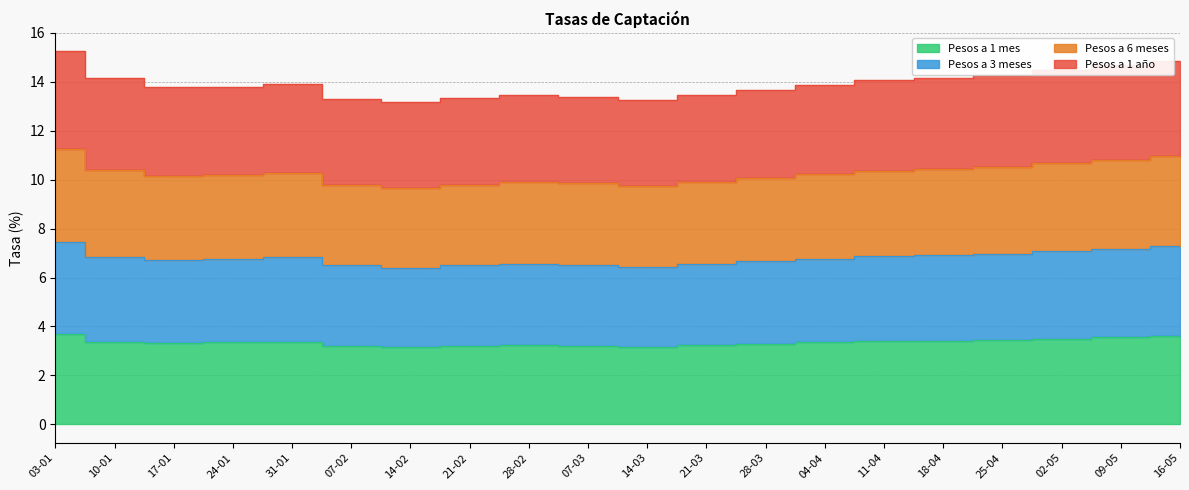

True or false: Pesos a 6 meses and Pesos a 1 año intersect in this chart.

False